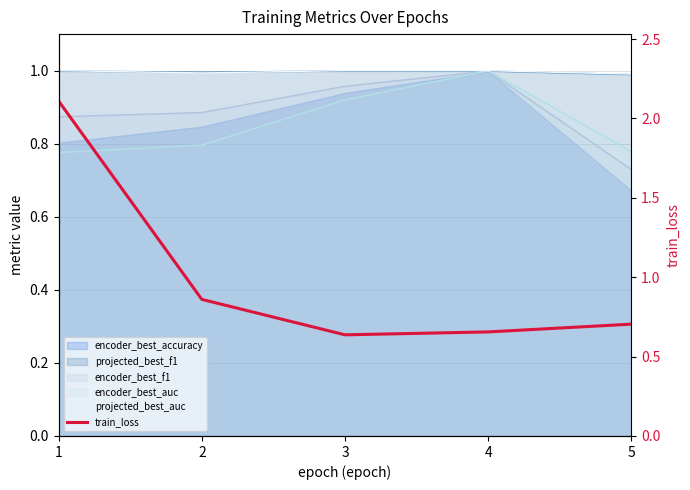

What value does the data have at 3?

0.6